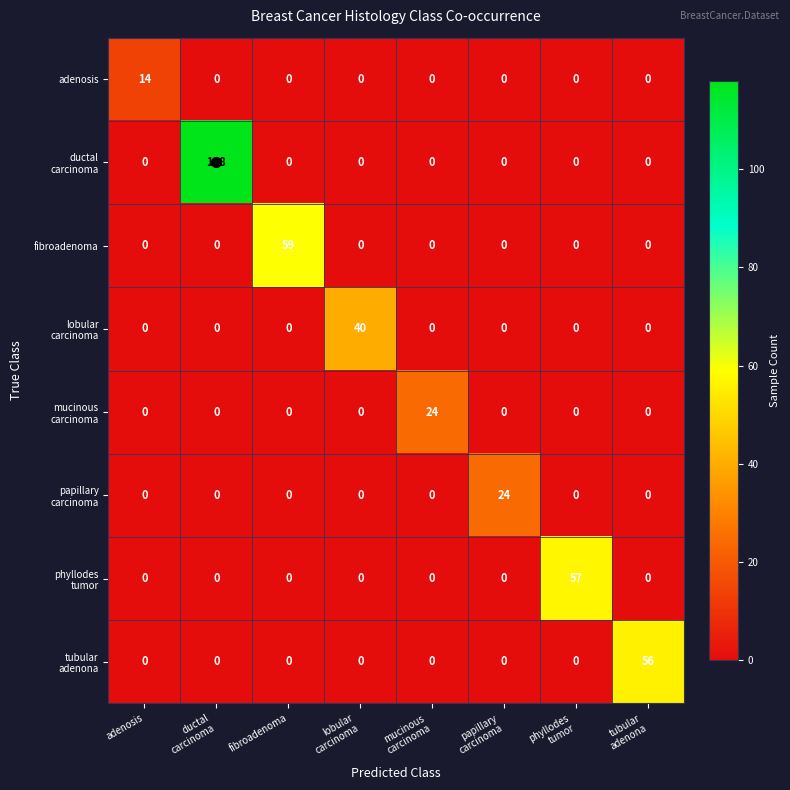

What is the difference between the maximum and minimum values in the fibroadenoma series?

59